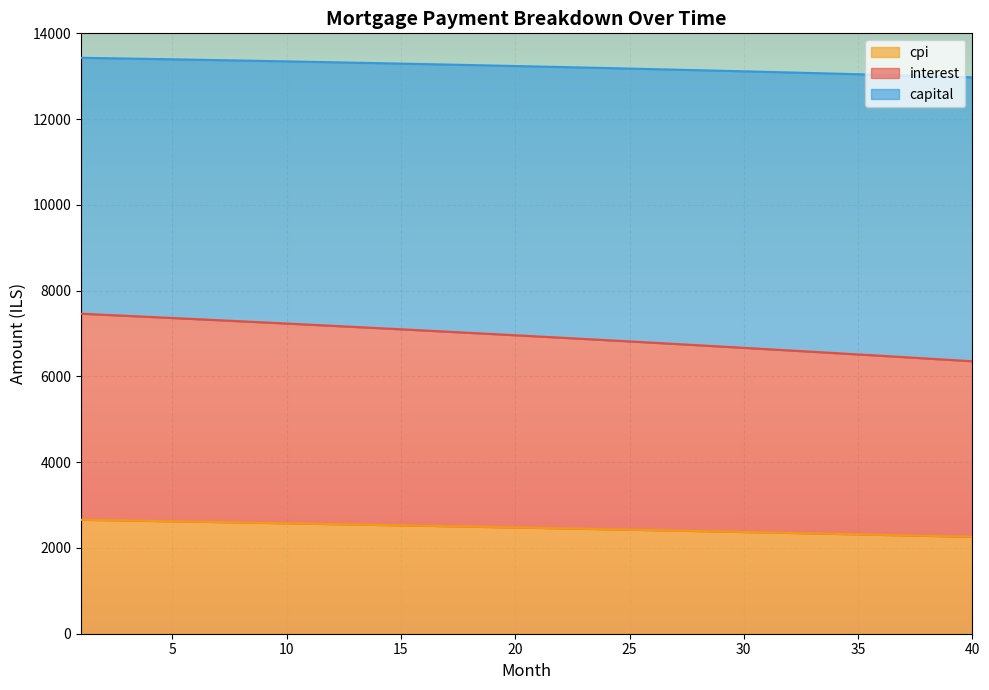

True or false: capital and cpi intersect in this chart.

False